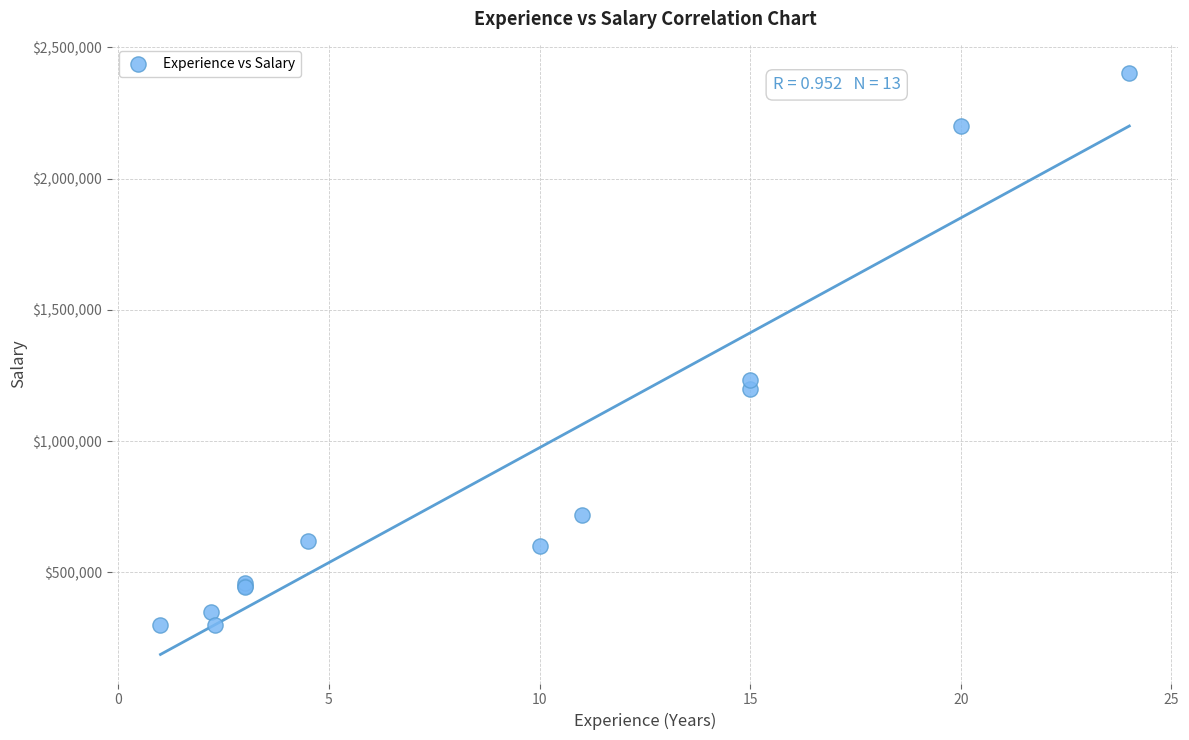

What Y value in the scatter plot is closest to 1350000?

1234000